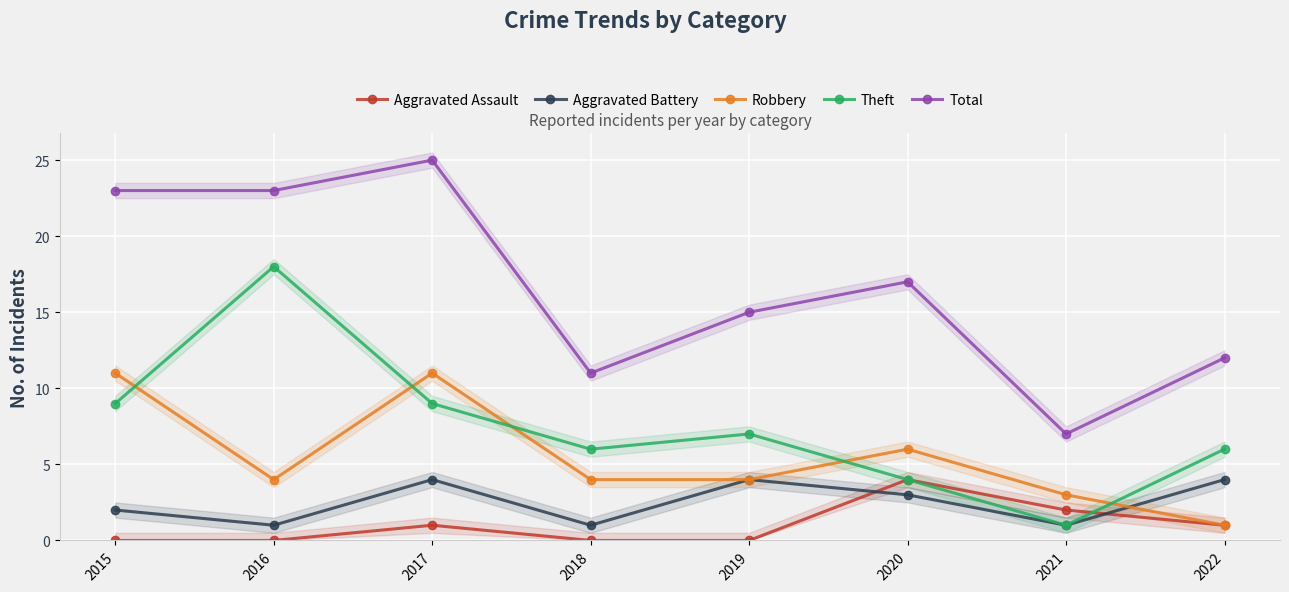

How many data points does each series have?

8